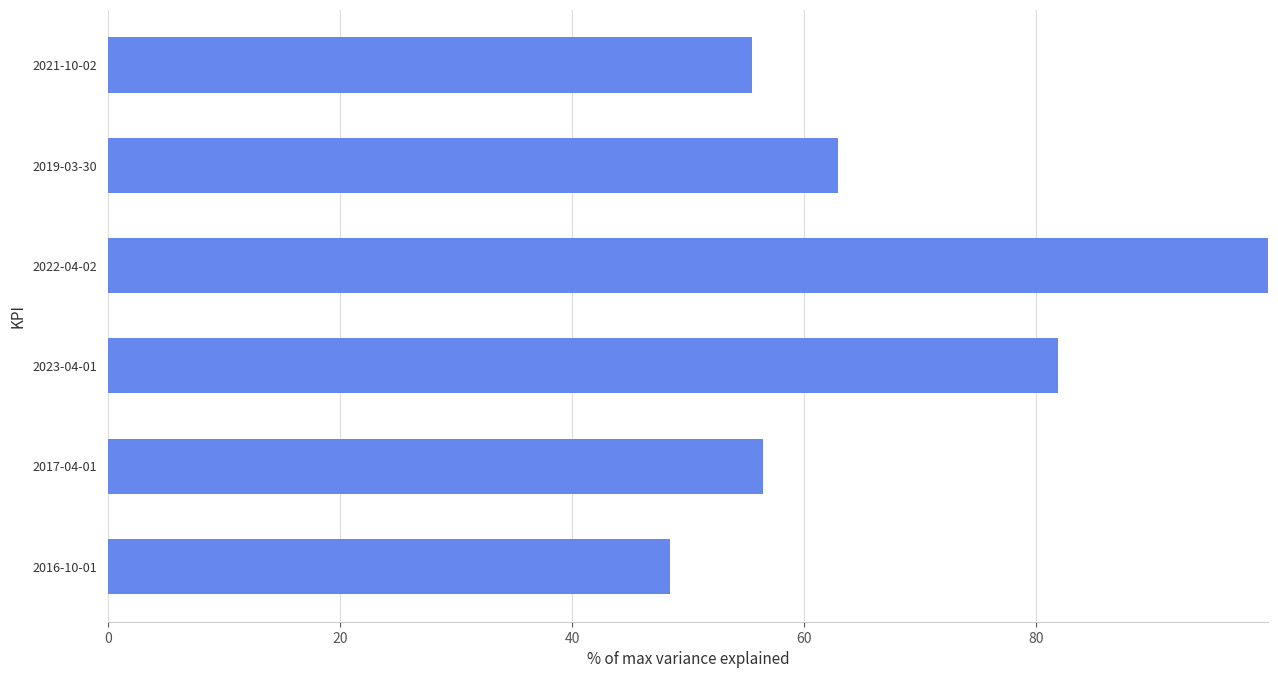

Which category has the highest value across all series?

2022-04-02